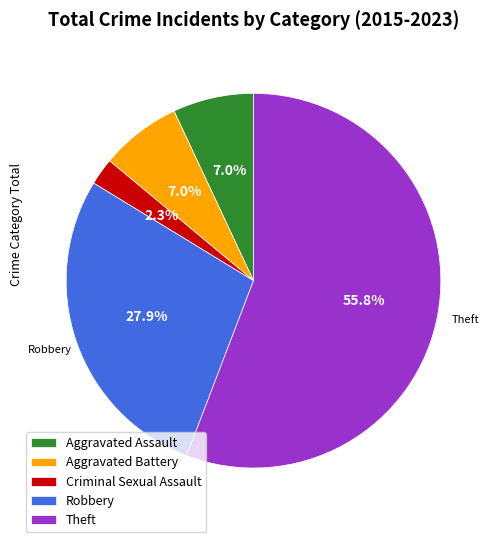

Which has a higher value, Theft or Aggravated Battery?

Theft